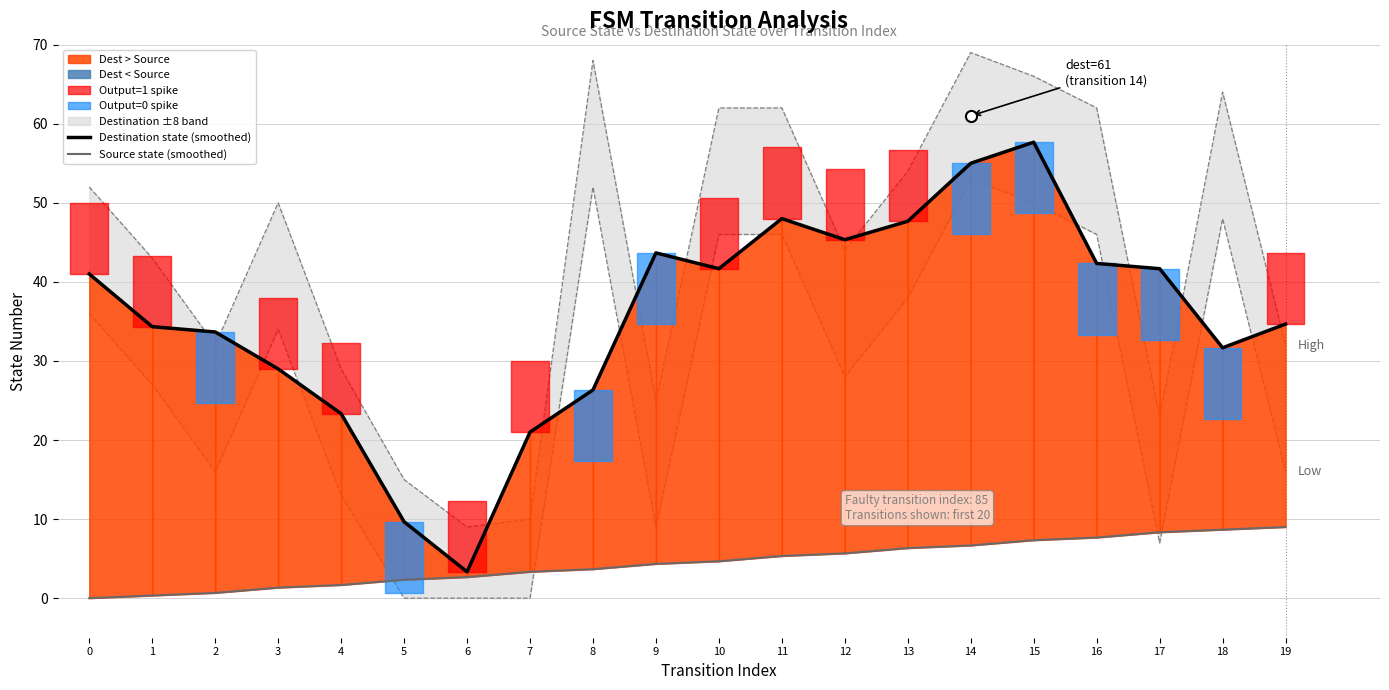

How many data points in Upper bound are less than 50?

10